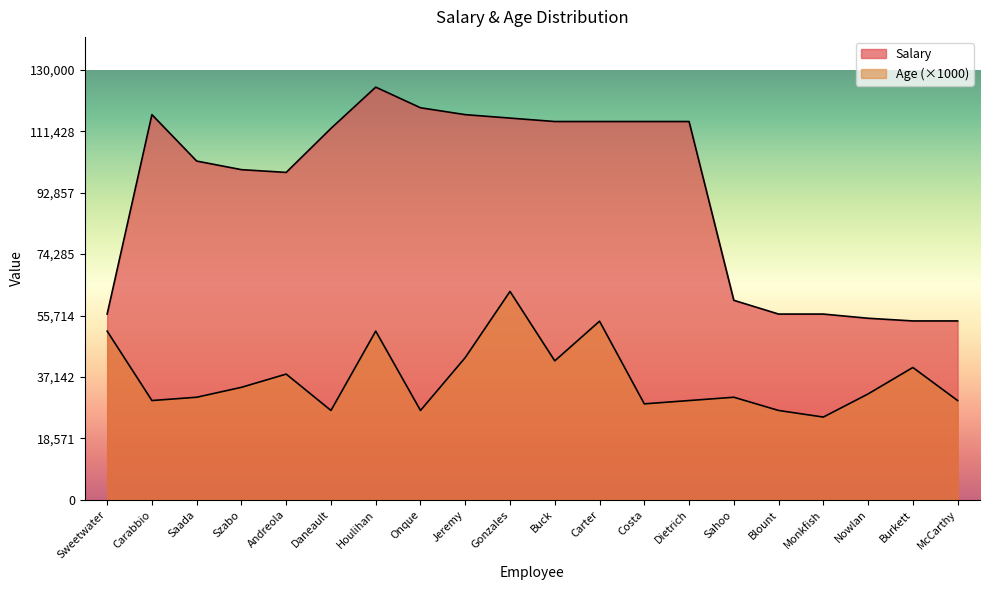

List the series in order of their overall mean, highest first.

Salary, Age